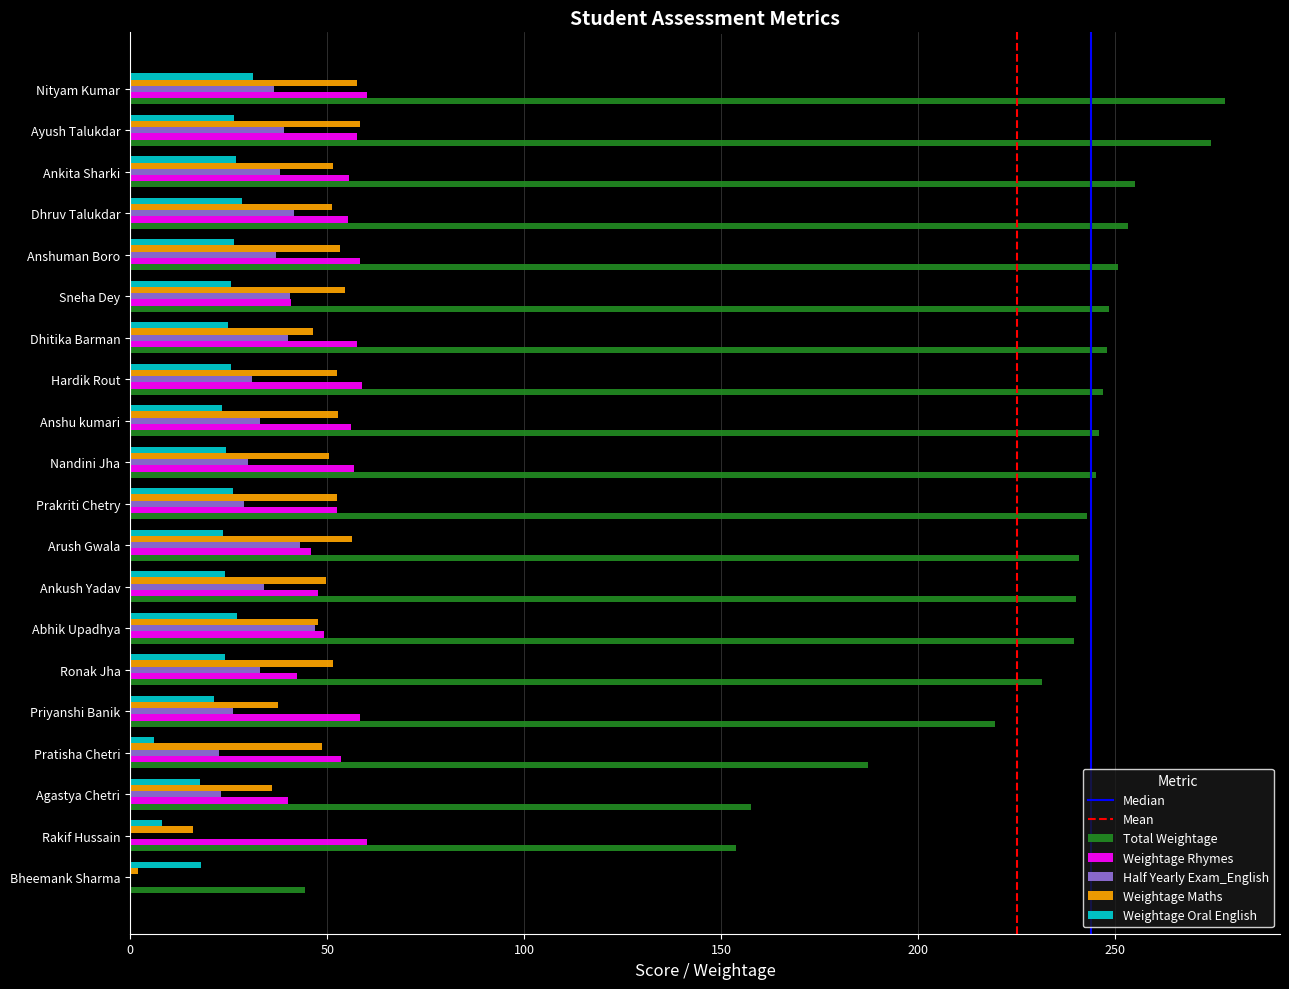

What is the spread (max minus min) of values at Ankita Sharki?

228.4